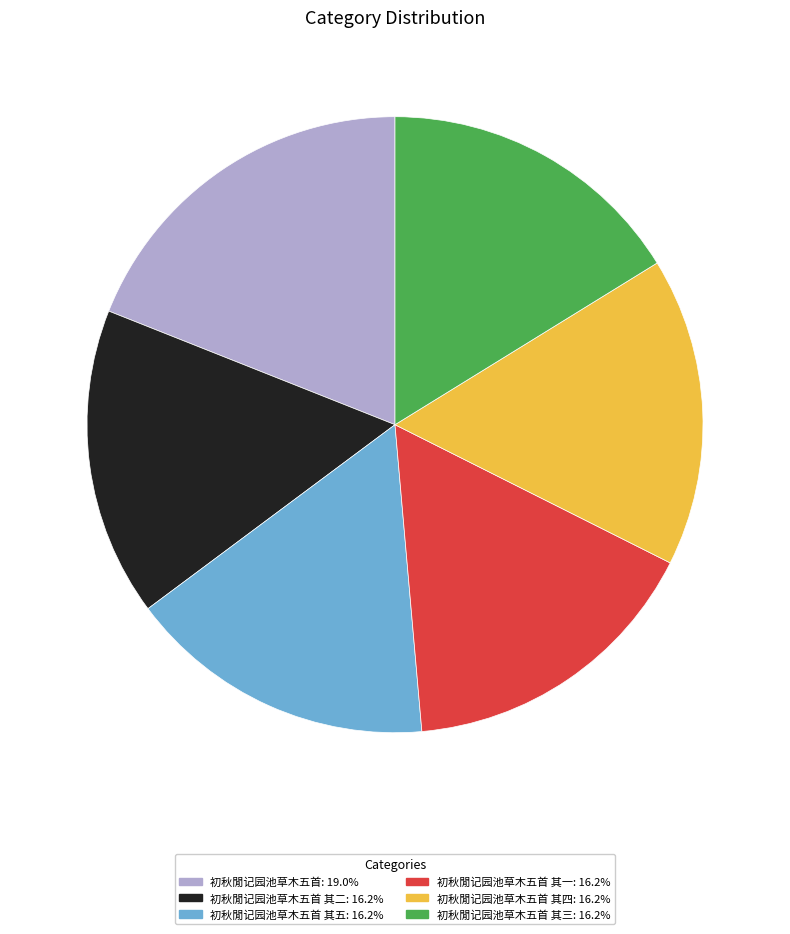

Does any single category account for the majority?

No